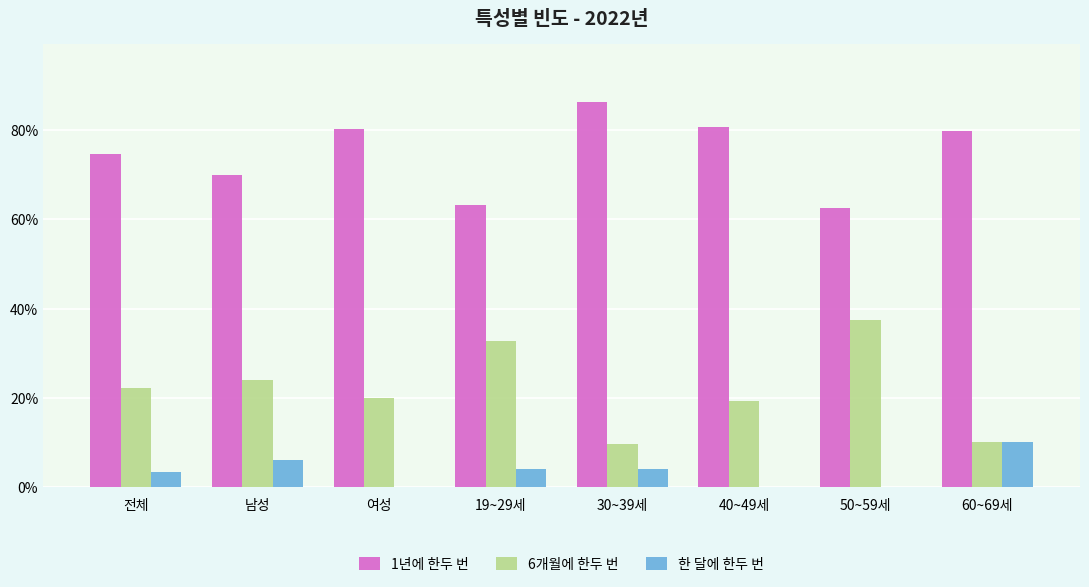

The 1년에 한두 번 series shows 59.9 at 30~39세. True or false?

False